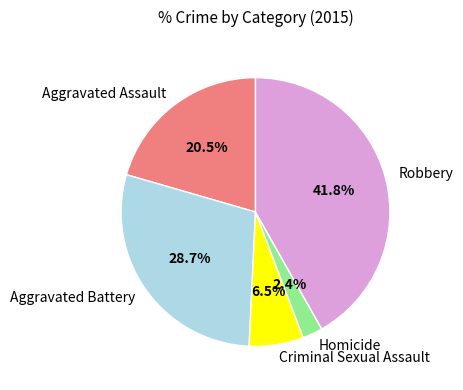

Does Aggravated Assault account for over 50% of the chart?

No